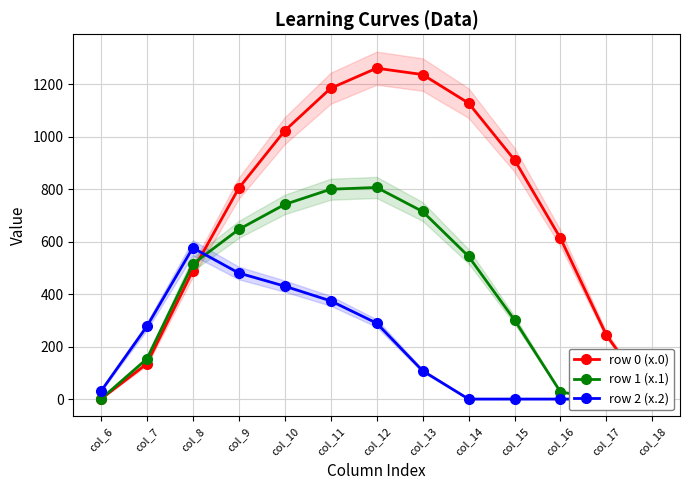

Which category has the lowest value in the row 2 (x.2) series?

col_14